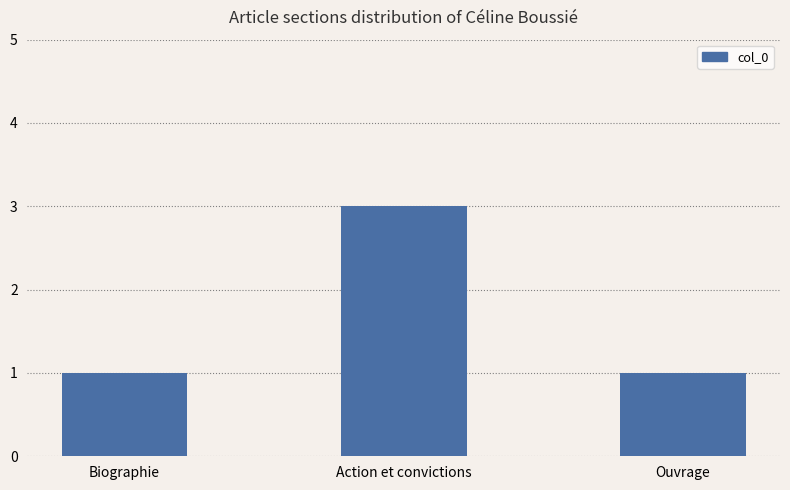

The chart shows a value of 1 at Biographie. True or false?

True